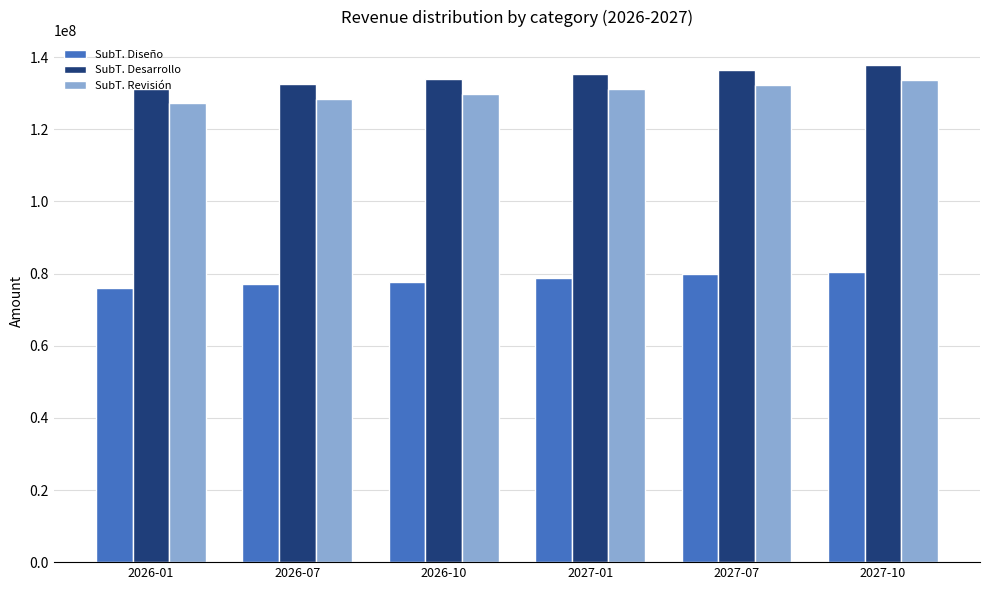

How many bars are there in each group?

3